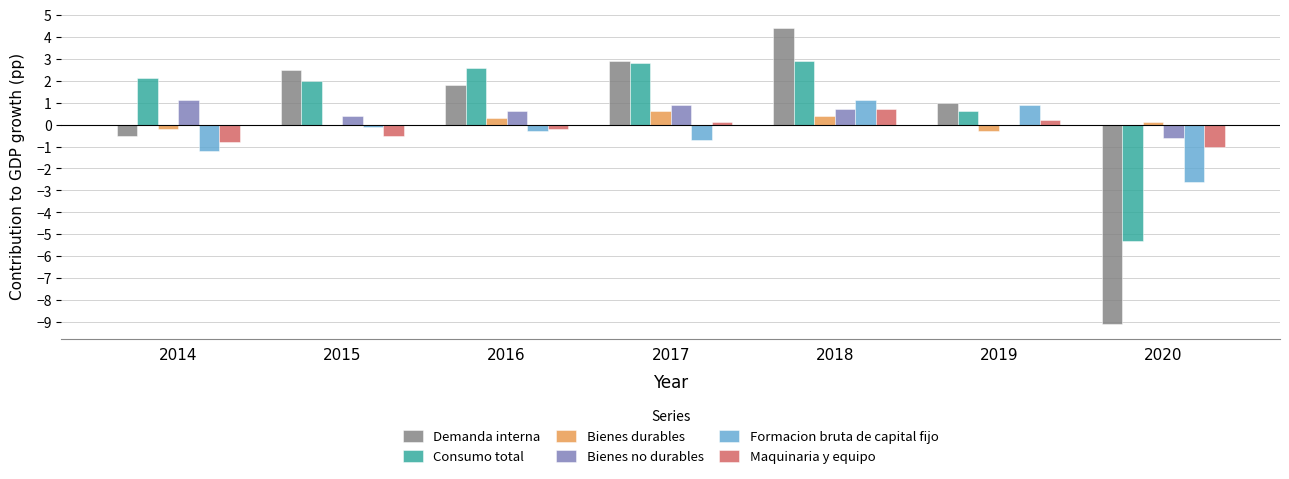

What is the sum of the Demanda interna values at 2020 and 2016?

-7.3